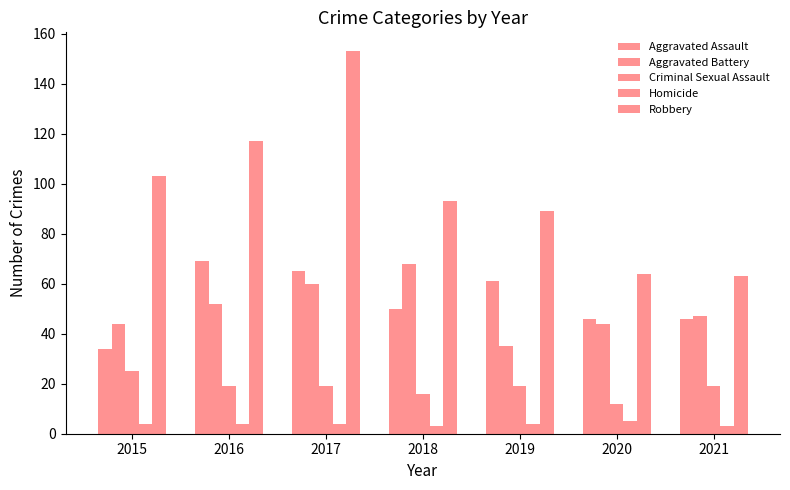

Which has a higher value, 2016 or 2017?

2016